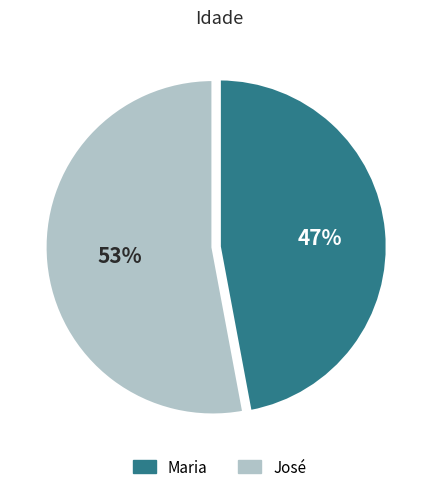

What is the ratio of the value at José to the value at Maria?

1.1